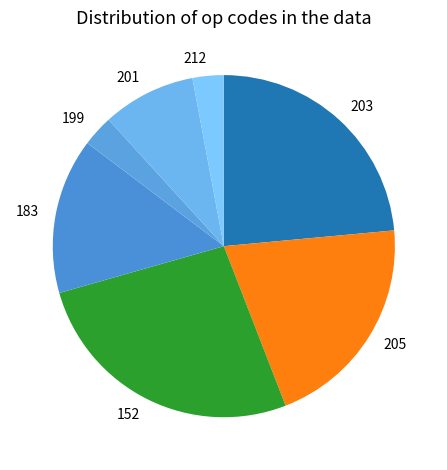

Which category has the biggest portion of the pie?

152